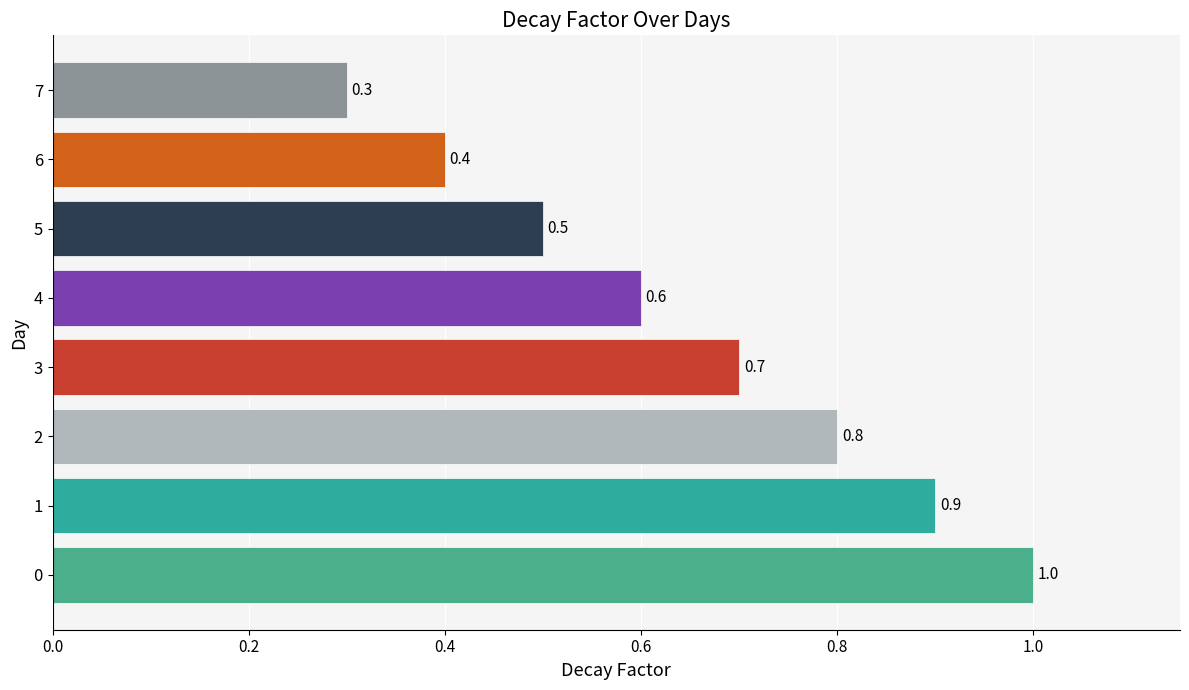

Rank the categories by value from lowest to highest.

7, 6, 5, 4, 3, 2, 1, 0